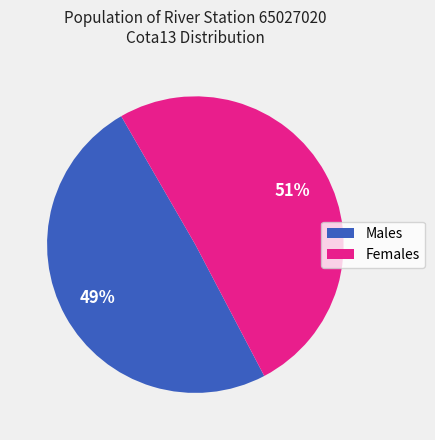

What is the smallest slice in the pie chart?

Males